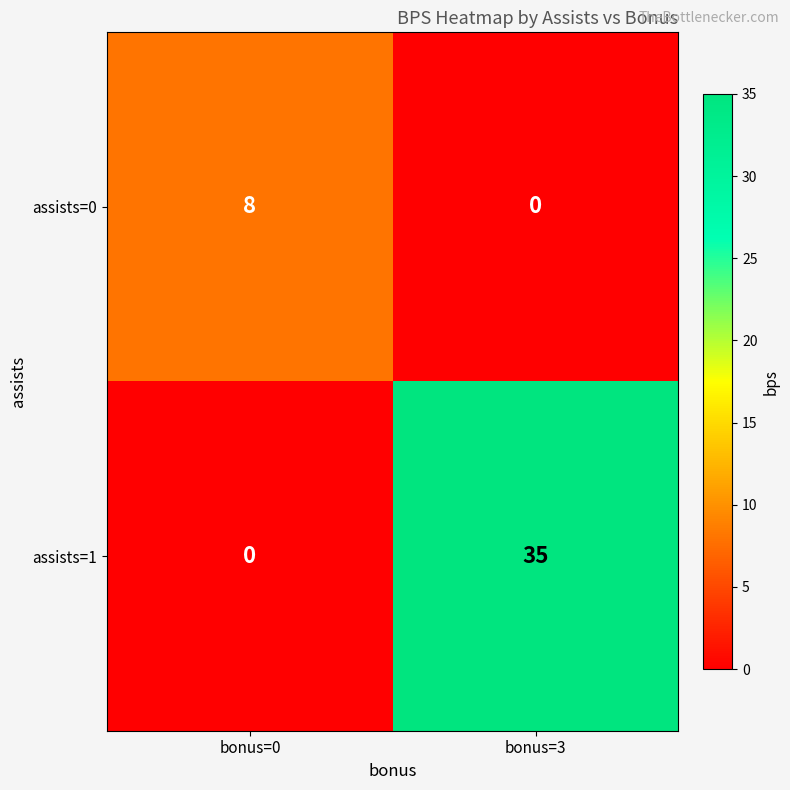

What is the total value across all series at bonus=3?

35